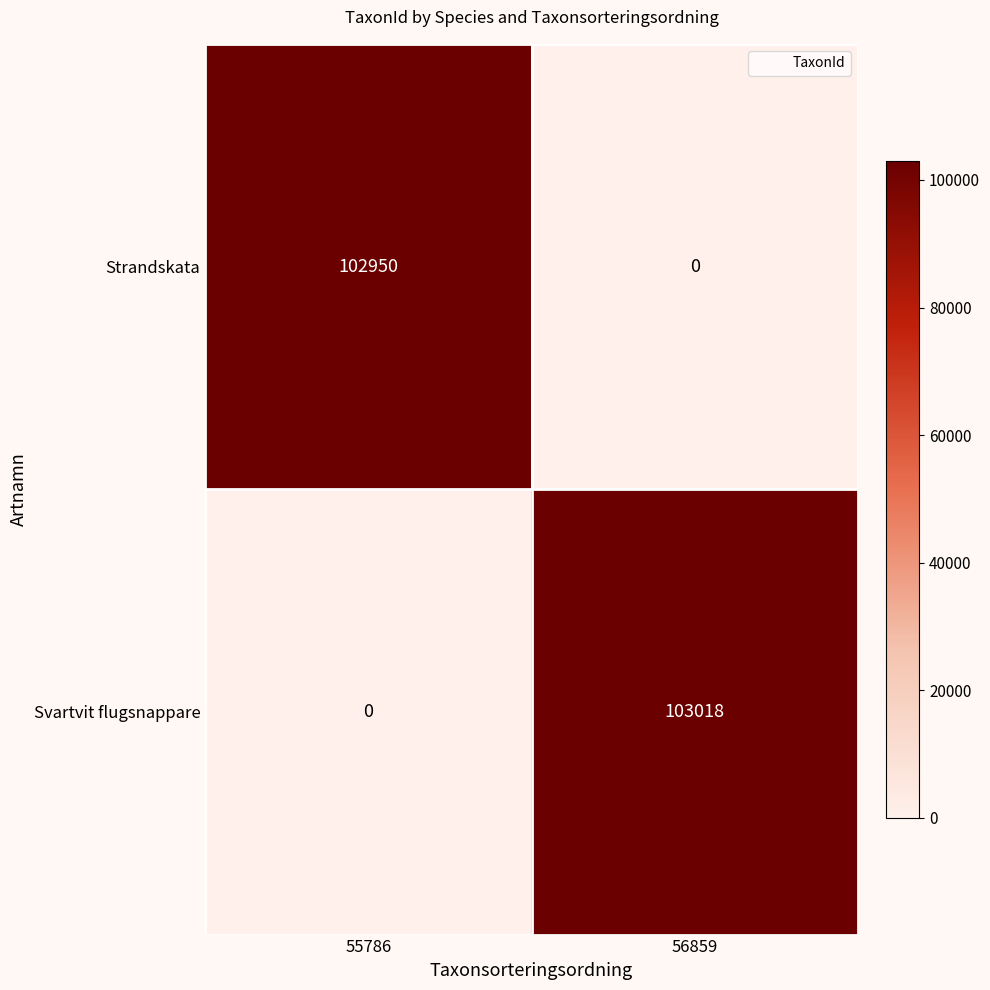

List the series in order of their peak value, lowest first.

Strandskata, Svartvit flugsnappare